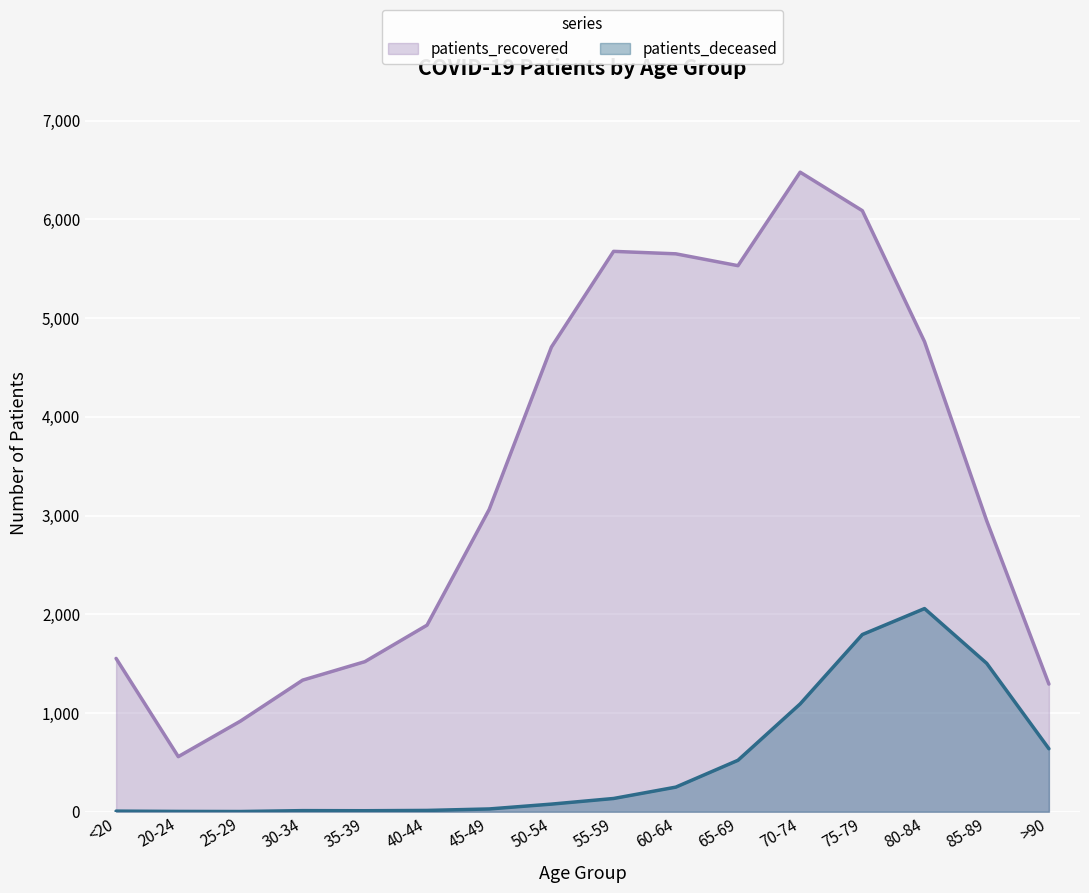

Where is patients_deceased nearest to the value 1030?

70-74